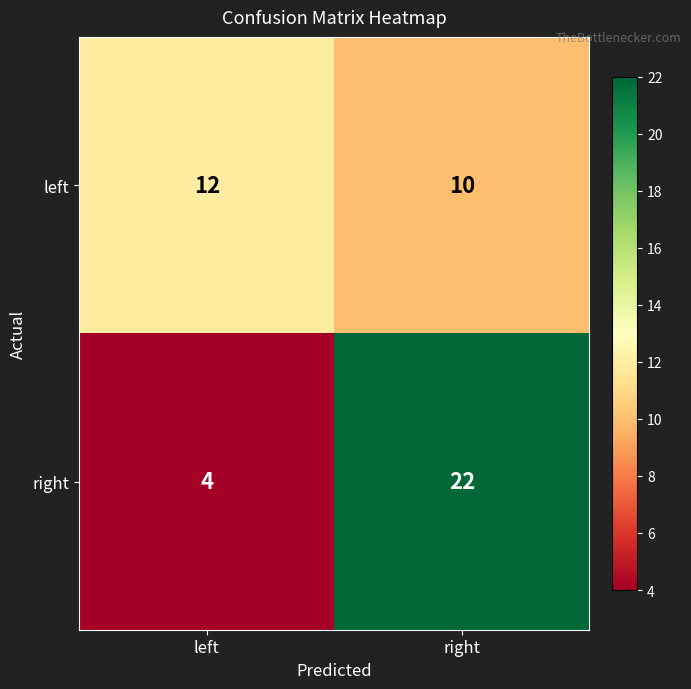

Reading left to right, list all the values displayed in this chart.

left: left=12	right=10
right: left=4	right=22